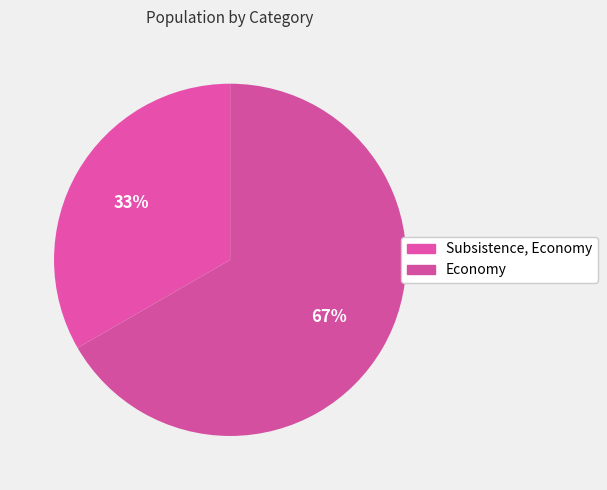

Does Subsistence, Economy account for over 50% of the chart?

No